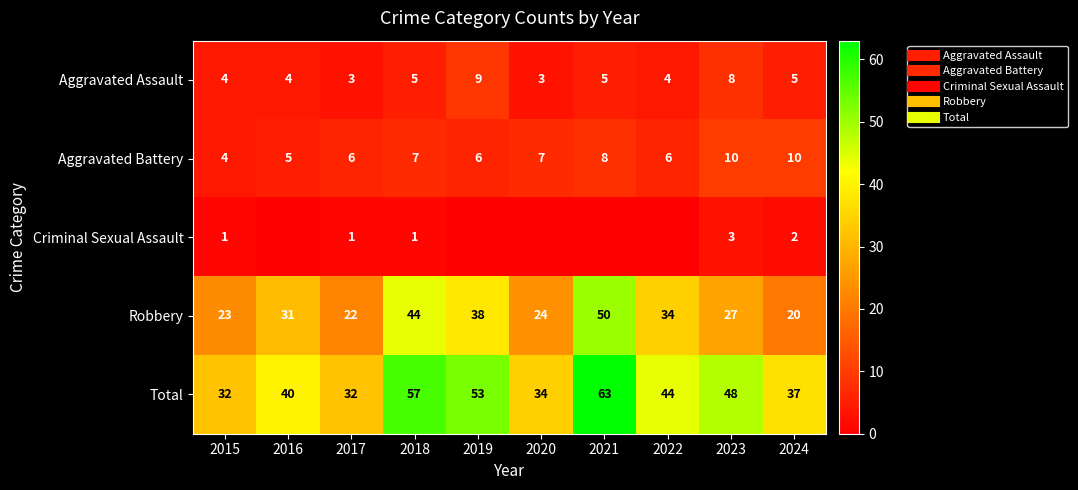

What is the difference between the maximum and minimum values in the Aggravated Assault series?

6